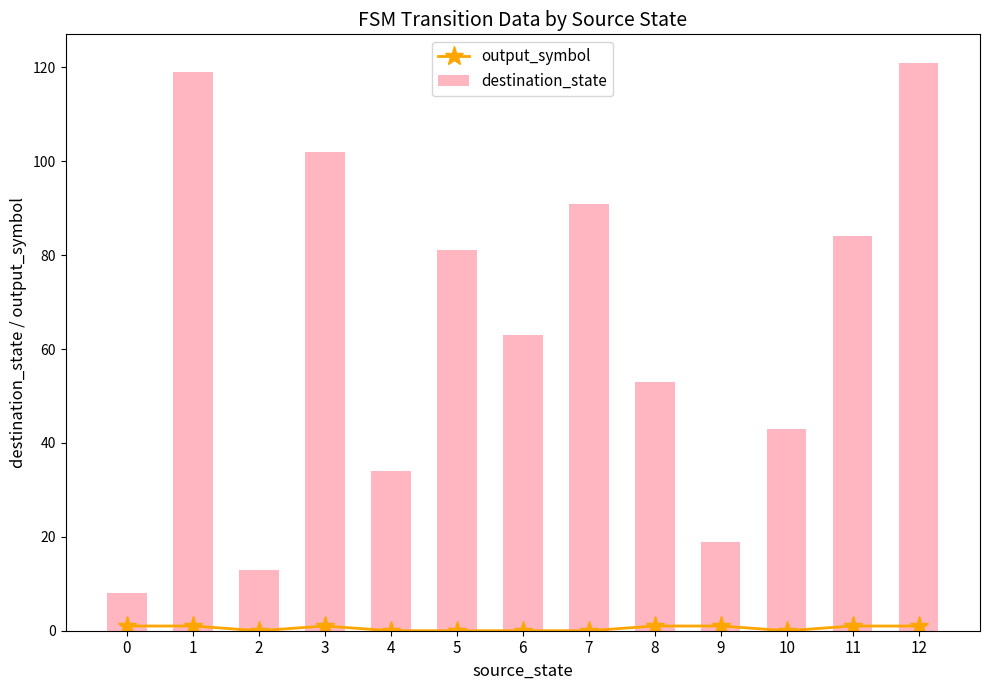

Count the number of categories in the chart.

13